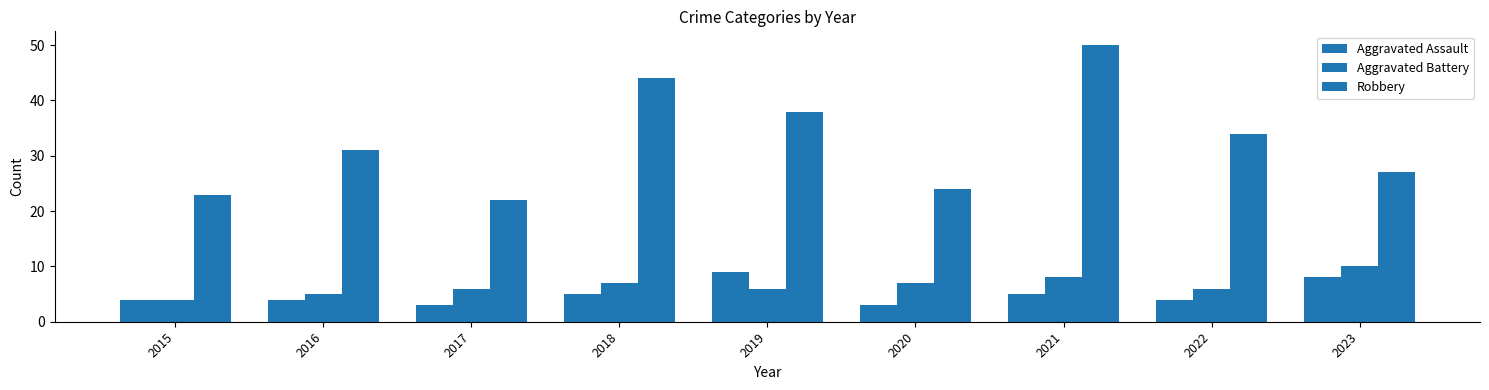

Reading left to right, list all the values displayed in this chart.

Aggravated Assault: 4	4	3	5	9	3	5	4	8
Aggravated Battery: 4	5	6	7	6	7	8	6	10
Robbery: 23	31	22	44	38	24	50	34	27